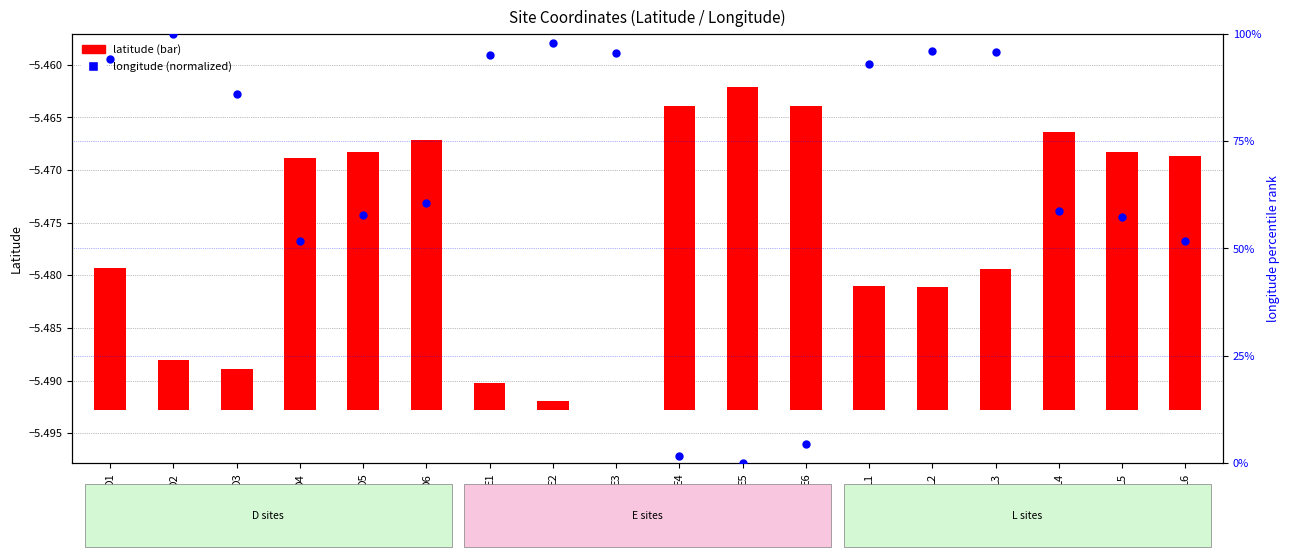

At which category is the sum across all series the highest?

D2